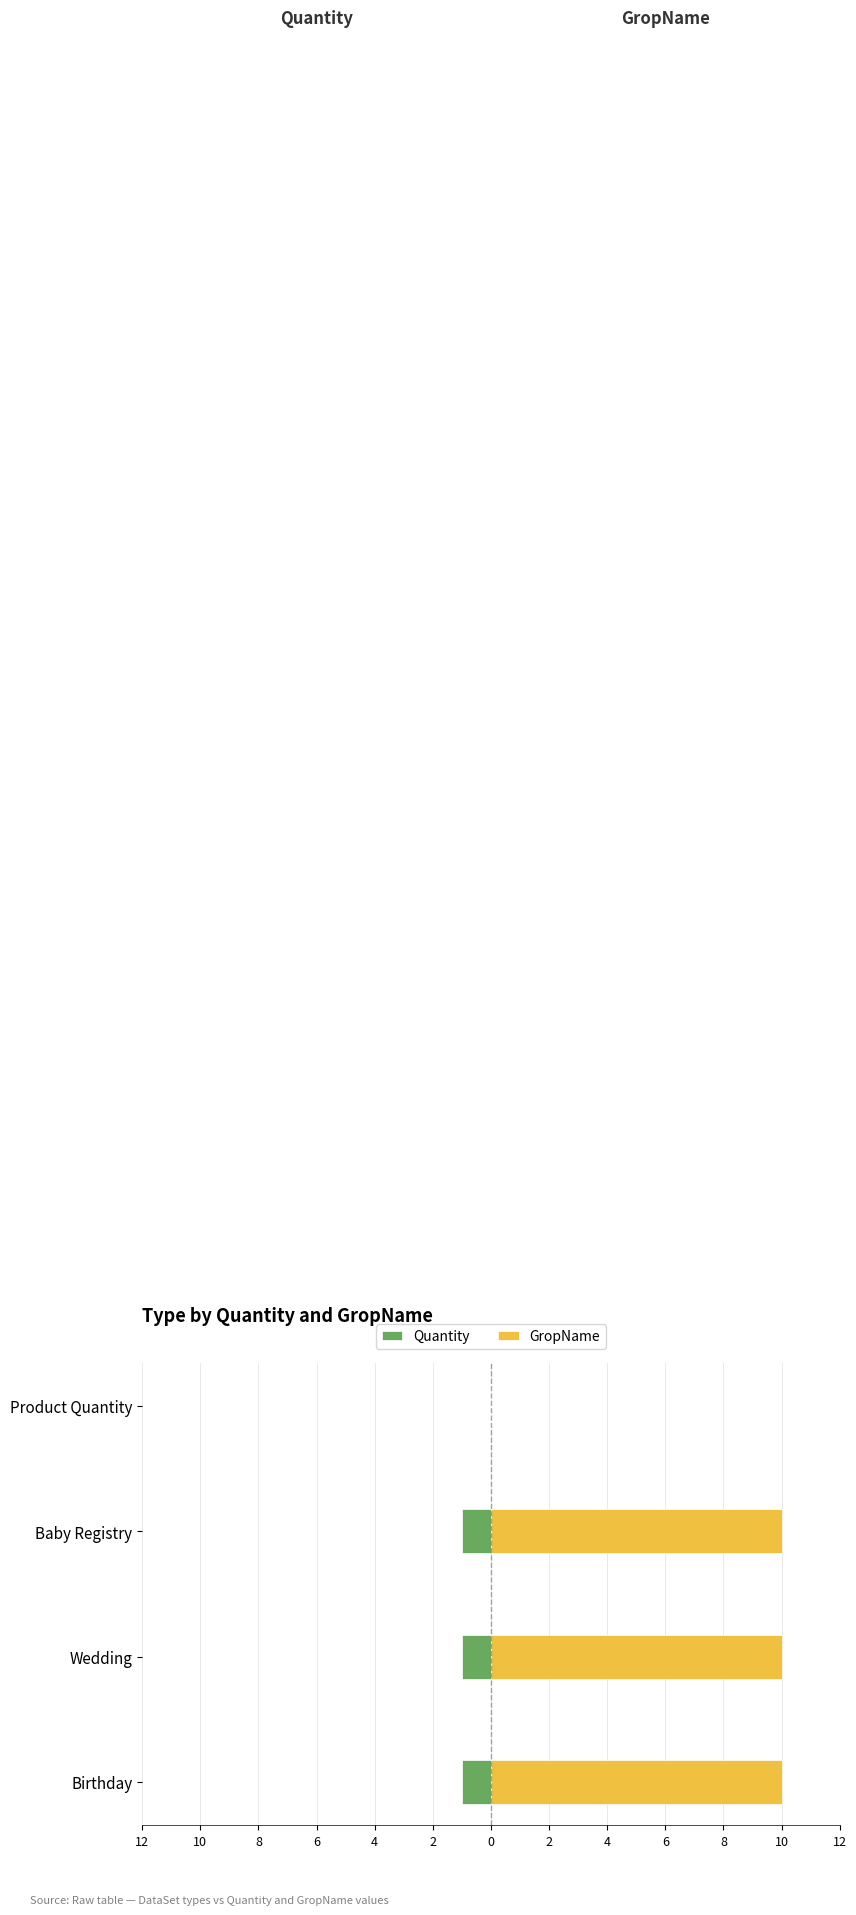

At how many categories does at least one series exceed 7?

3